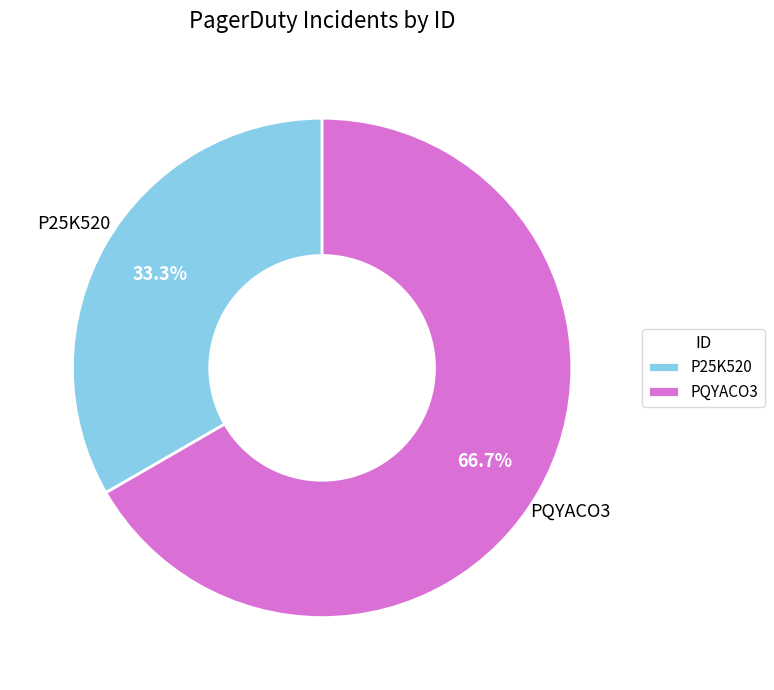

To the nearest percent, what is the difference between the PQYACO3 and P25K520 slice percentages?

33%